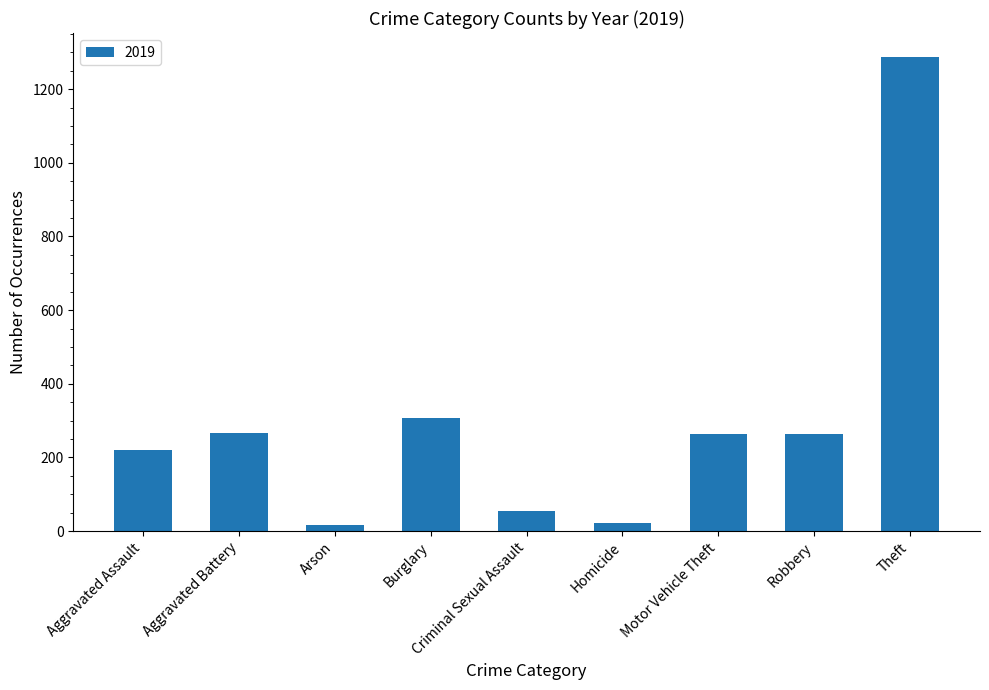

Approximately how many times larger is the value at Aggravated Battery compared to Criminal Sexual Assault?

4.9